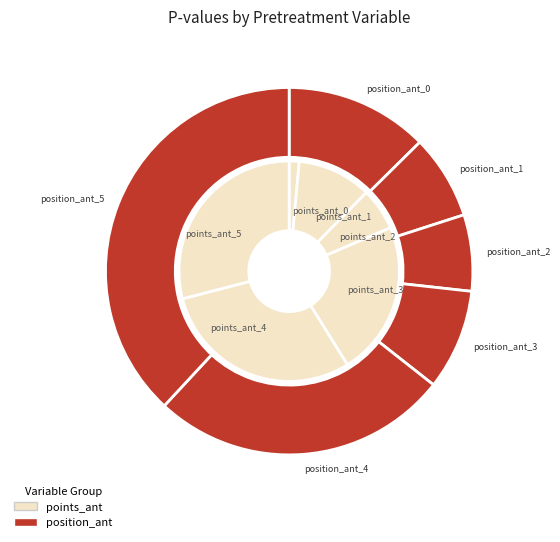

Is points_ant_2 the majority of the pie?

No